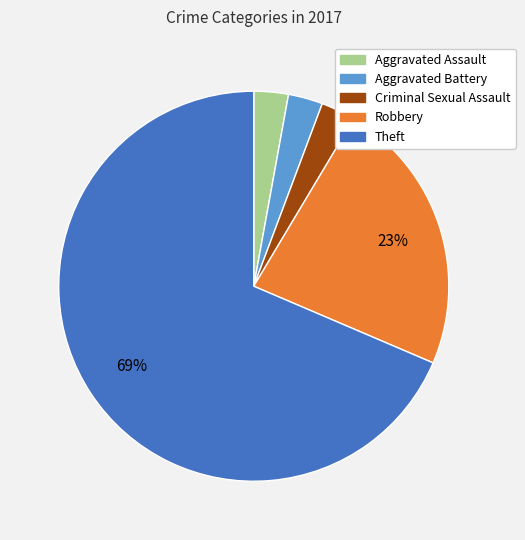

Do Aggravated Assault and Robbery together represent more than half of the pie?

No